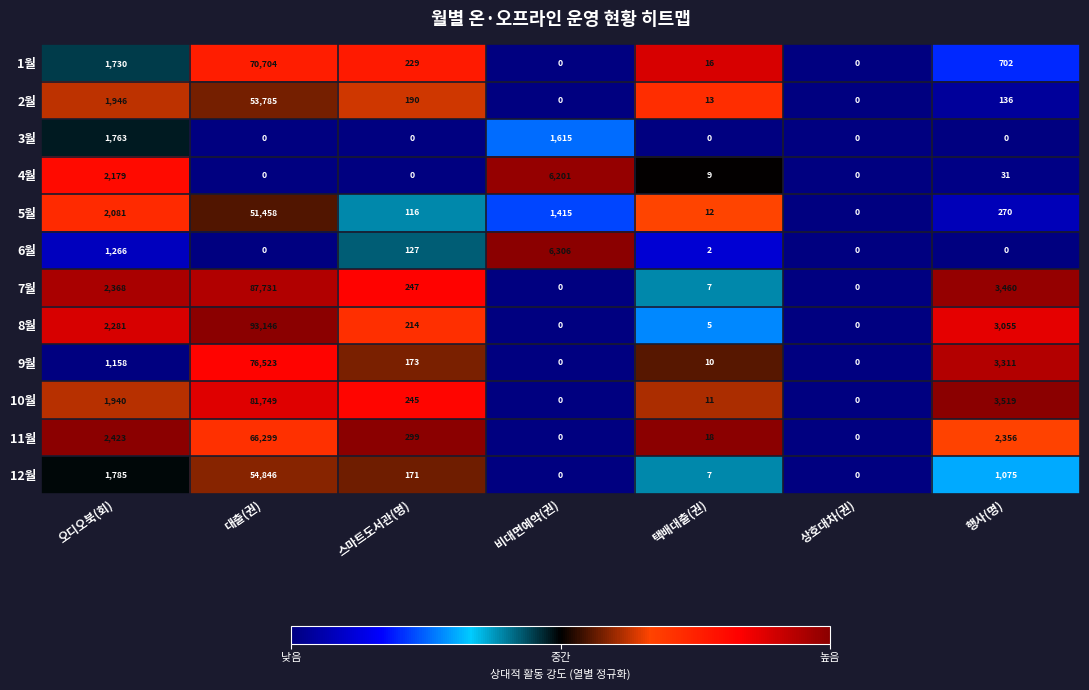

What is the sum of the 2월 values at 스마트도서관(명) and 택배대출(권)?

203